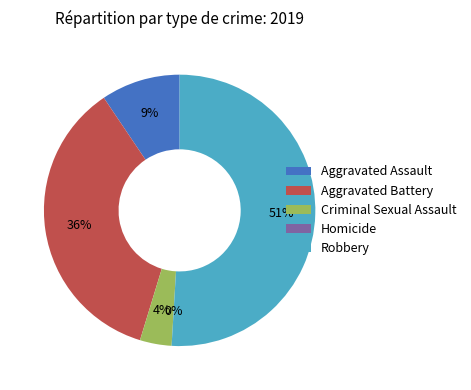

Is it true that Homicide is 13% of the pie?

False